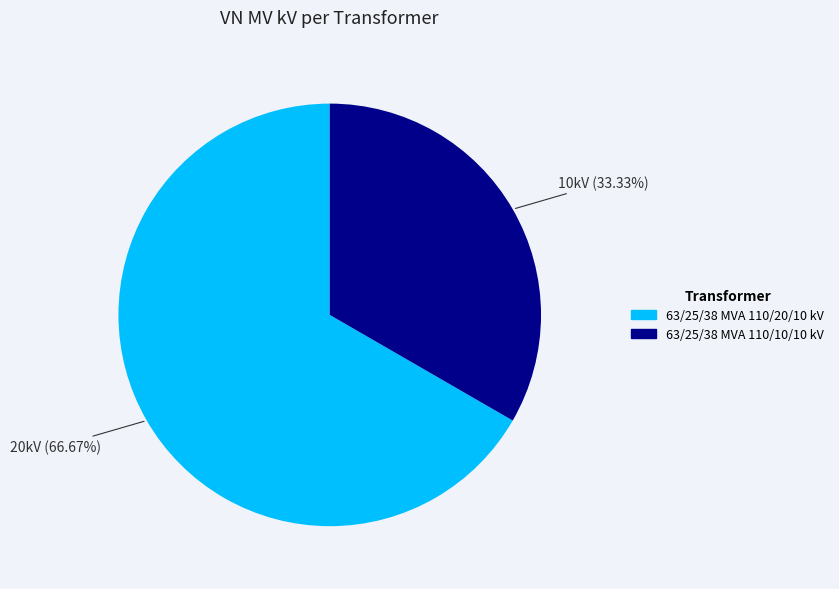

To the nearest percent, what is the difference between the 63/25/38 MVA 110/10/10 kV and 63/25/38 MVA 110/20/10 kV slice percentages?

33%